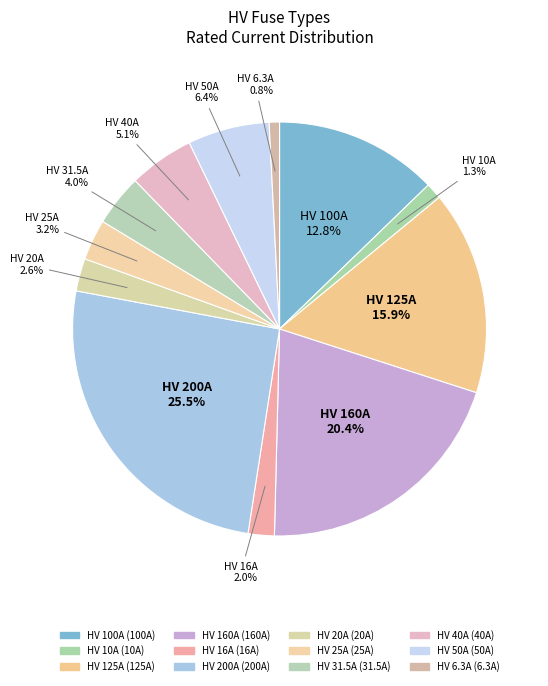

Is HV 20A the majority of the pie?

No